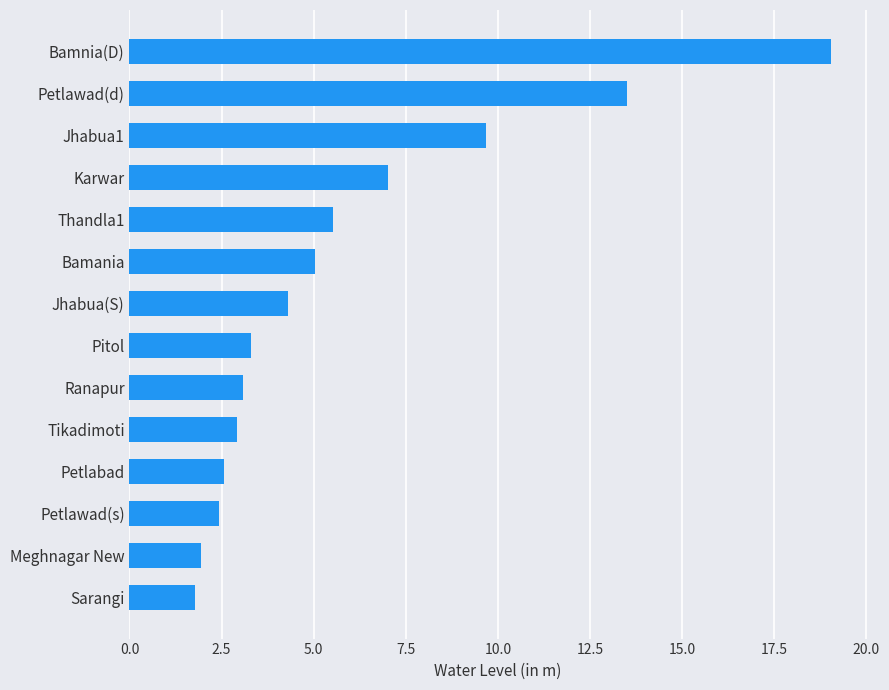

The value at Tikadimoti is 4.0. True or false?

False